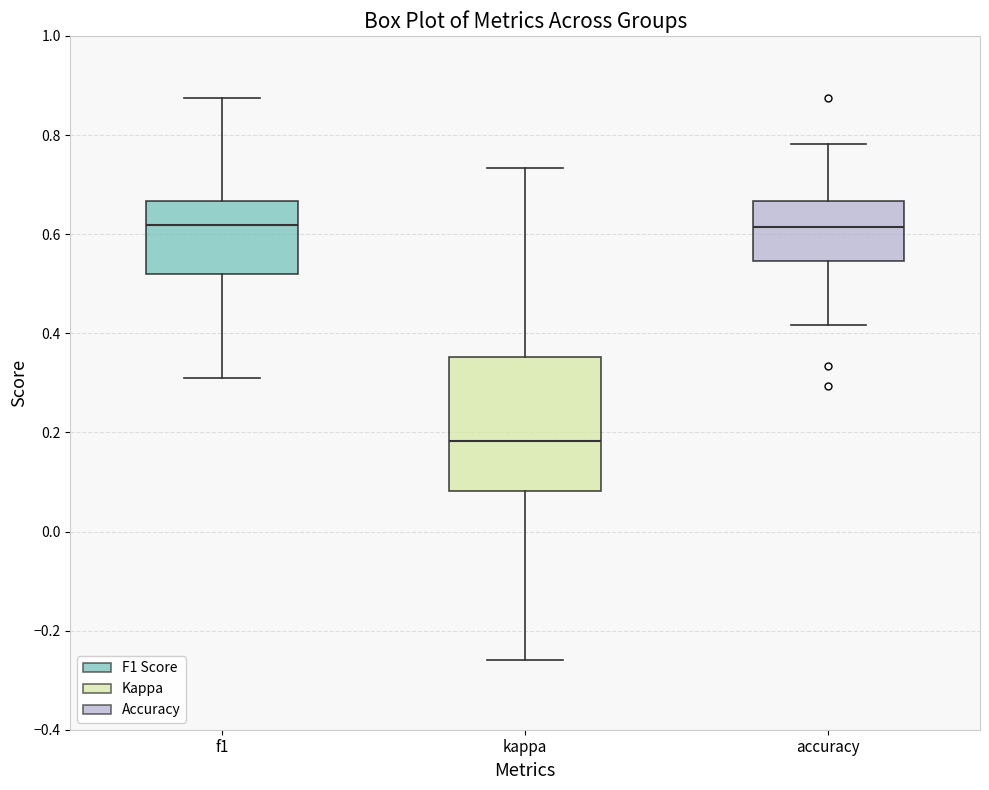

Reading left to right, read every box against the y-axis: the position of its median line, the range the box covers, and the ends of its whiskers. The values are not printed on the chart, so give them approximately, as read against the axis.

f1: median 0.62, box 0.52 to 0.66, whiskers 0.30 to 0.88
kappa: median 0.18, box 0.08 to 0.36, whiskers -0.26 to 0.74
accuracy: median 0.62, box 0.54 to 0.66, whiskers 0.42 to 0.78